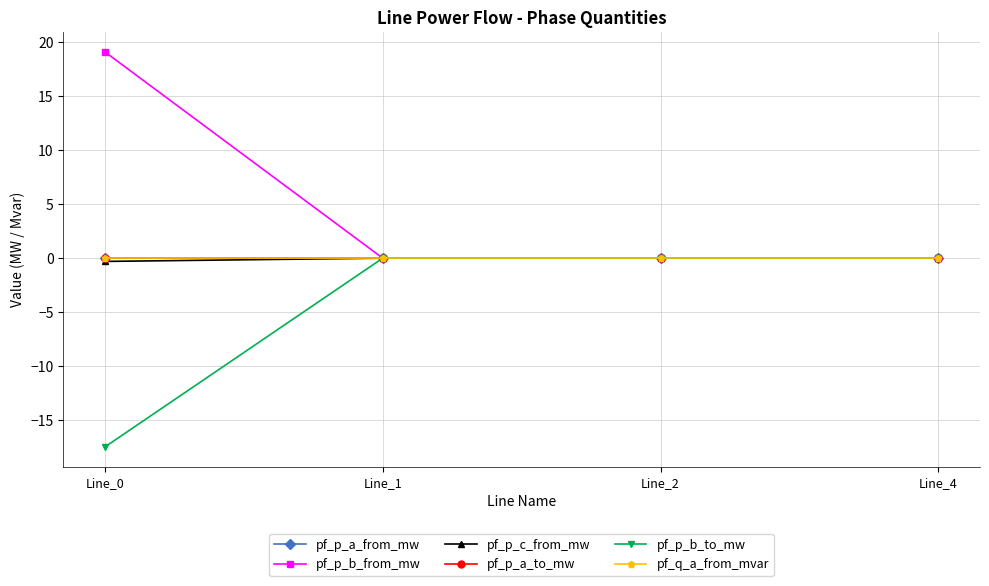

At which category is the sum across all series the highest?

Line_0